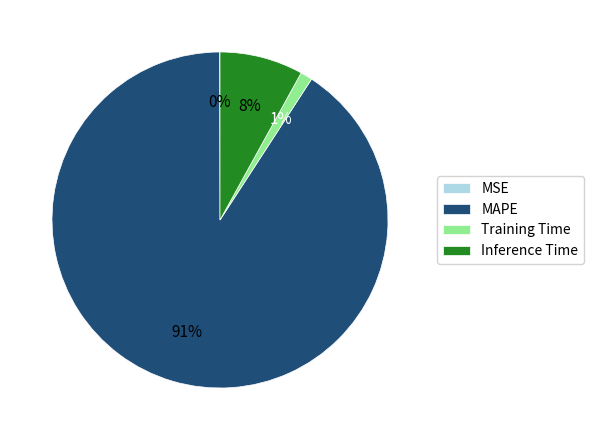

True or false: Inference Time accounts for 8% of the total.

True